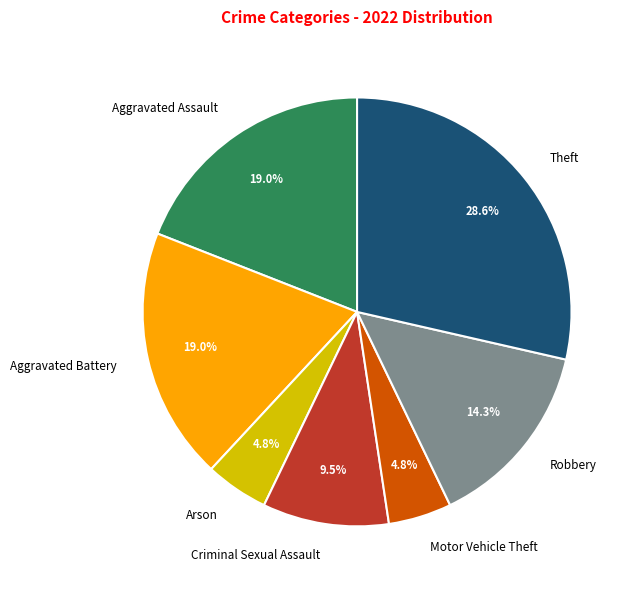

To the nearest percent, what is the difference between the Criminal Sexual Assault and Arson slice percentages?

5%